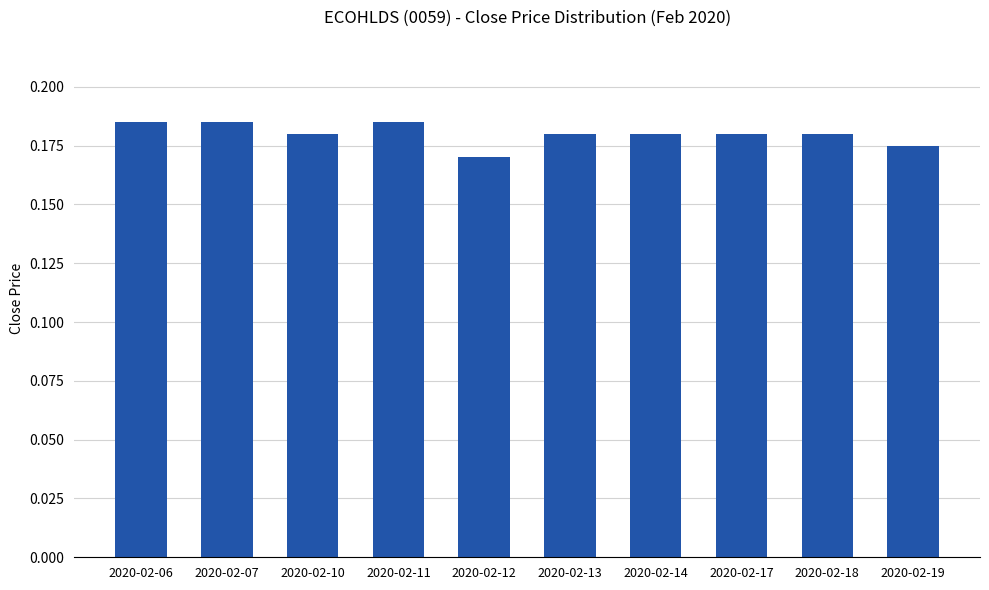

What is the sum of the values at 2020-02-13 and 2020-02-18?

0.4